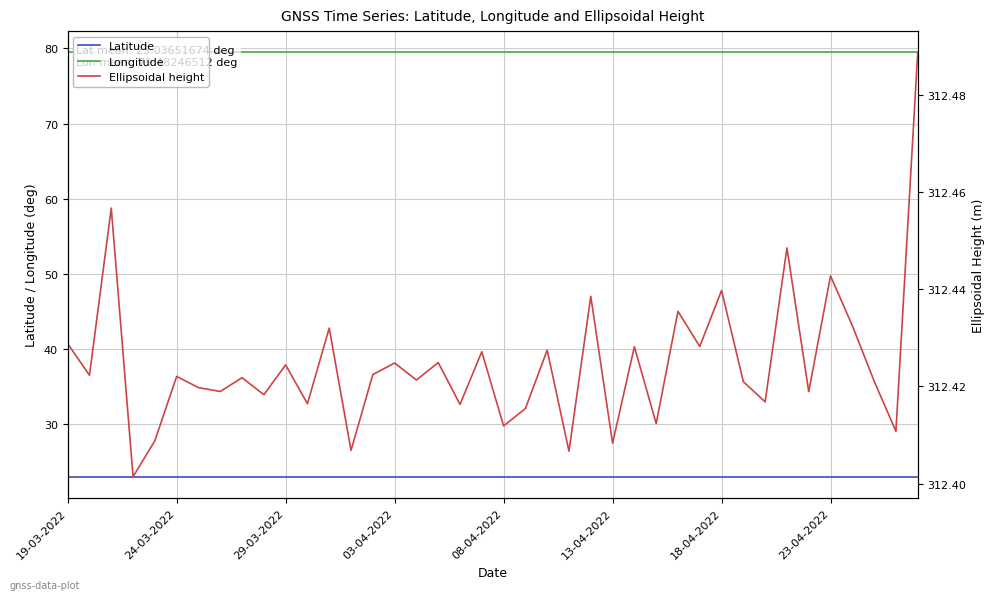

What is the average value of the Longitude series?

79.5